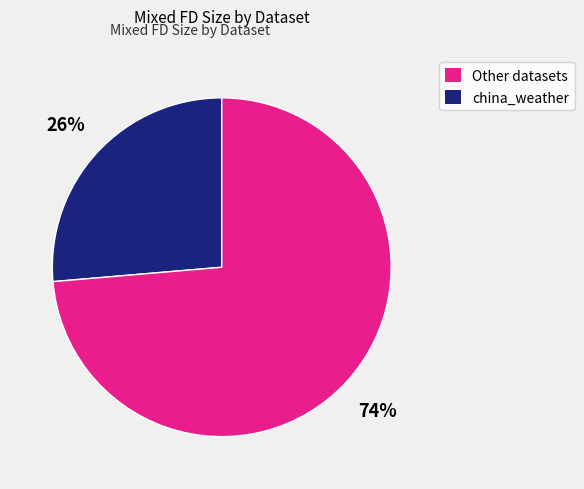

To the nearest percent, what is the average slice percentage?

50%